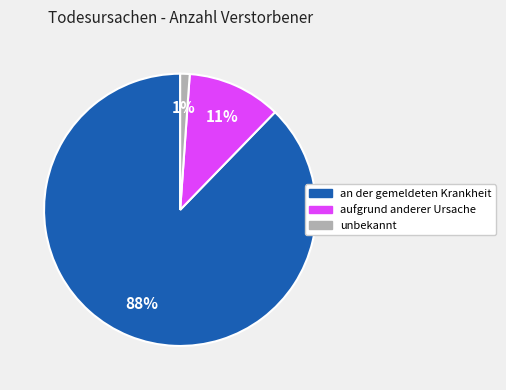

Do an der gemeldeten Krankheit and aufgrund anderer Ursache together represent more than half of the pie?

Yes